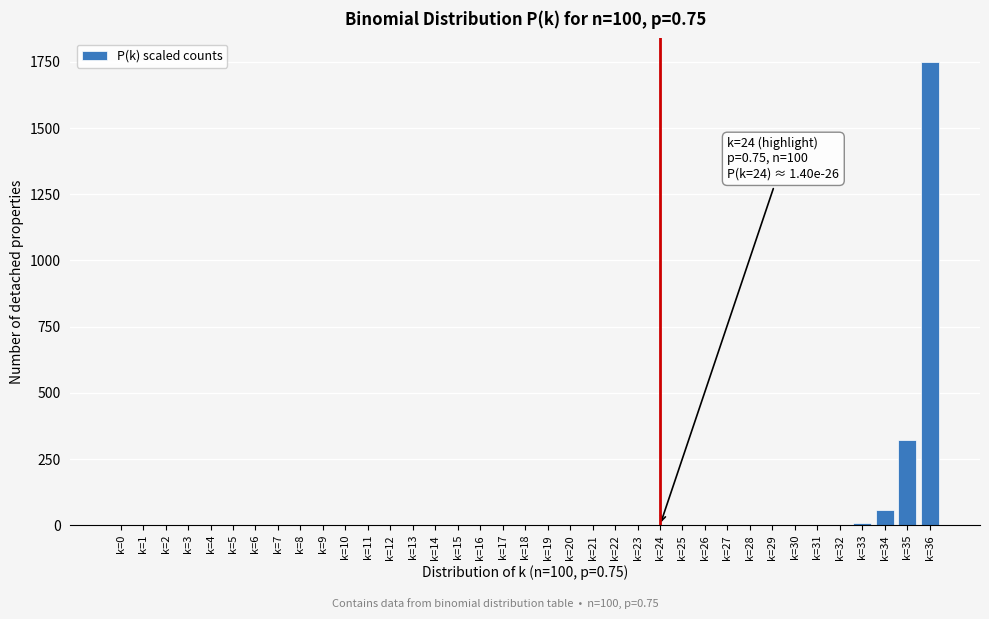

At which label is the value closest to 875?

k=35